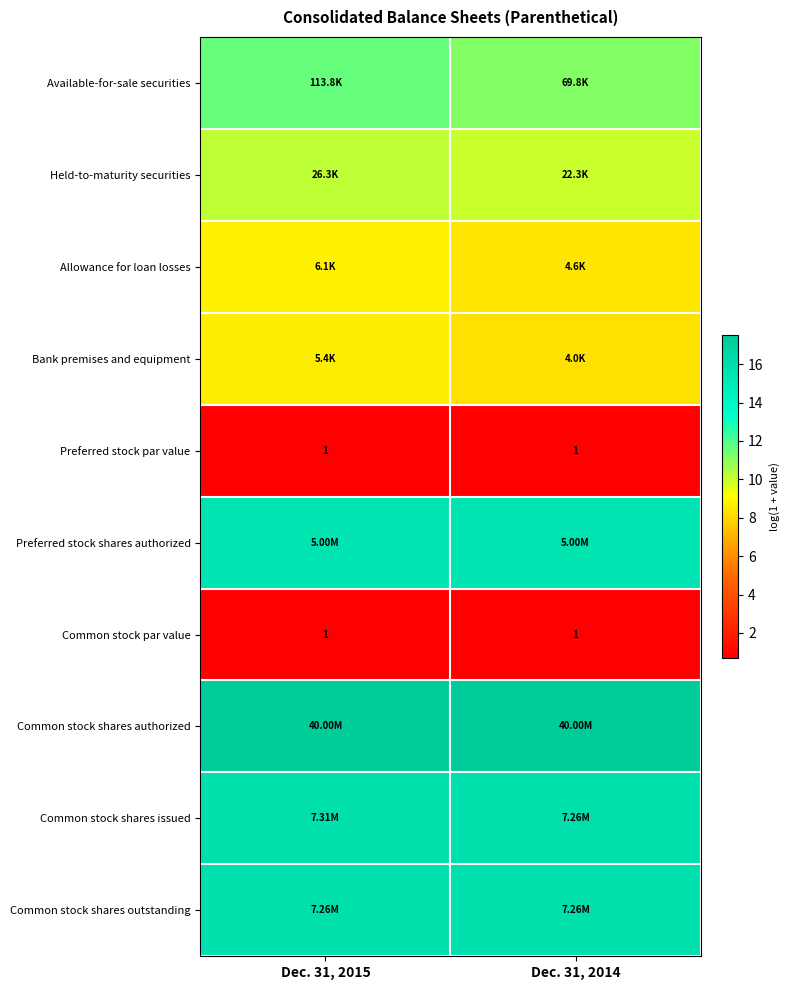

List the labels in order of row_2 value, largest first.

Dec. 31, 2015, Dec. 31, 2014